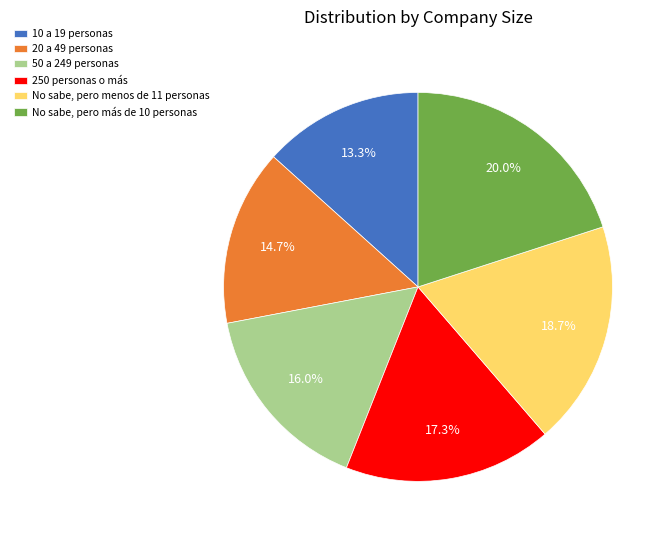

Combined, do 50 a 249 personas and 250 personas o más account for over 50%?

No